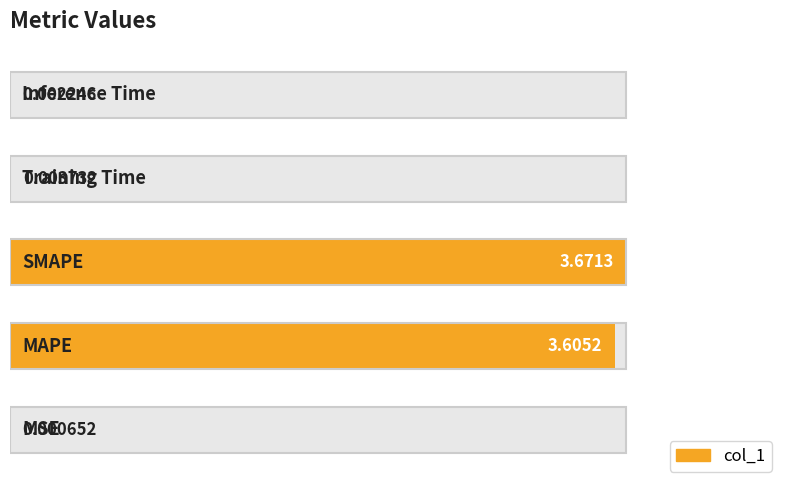

Rank the categories by value from highest to lowest.

2, 1, 3, 4, 0